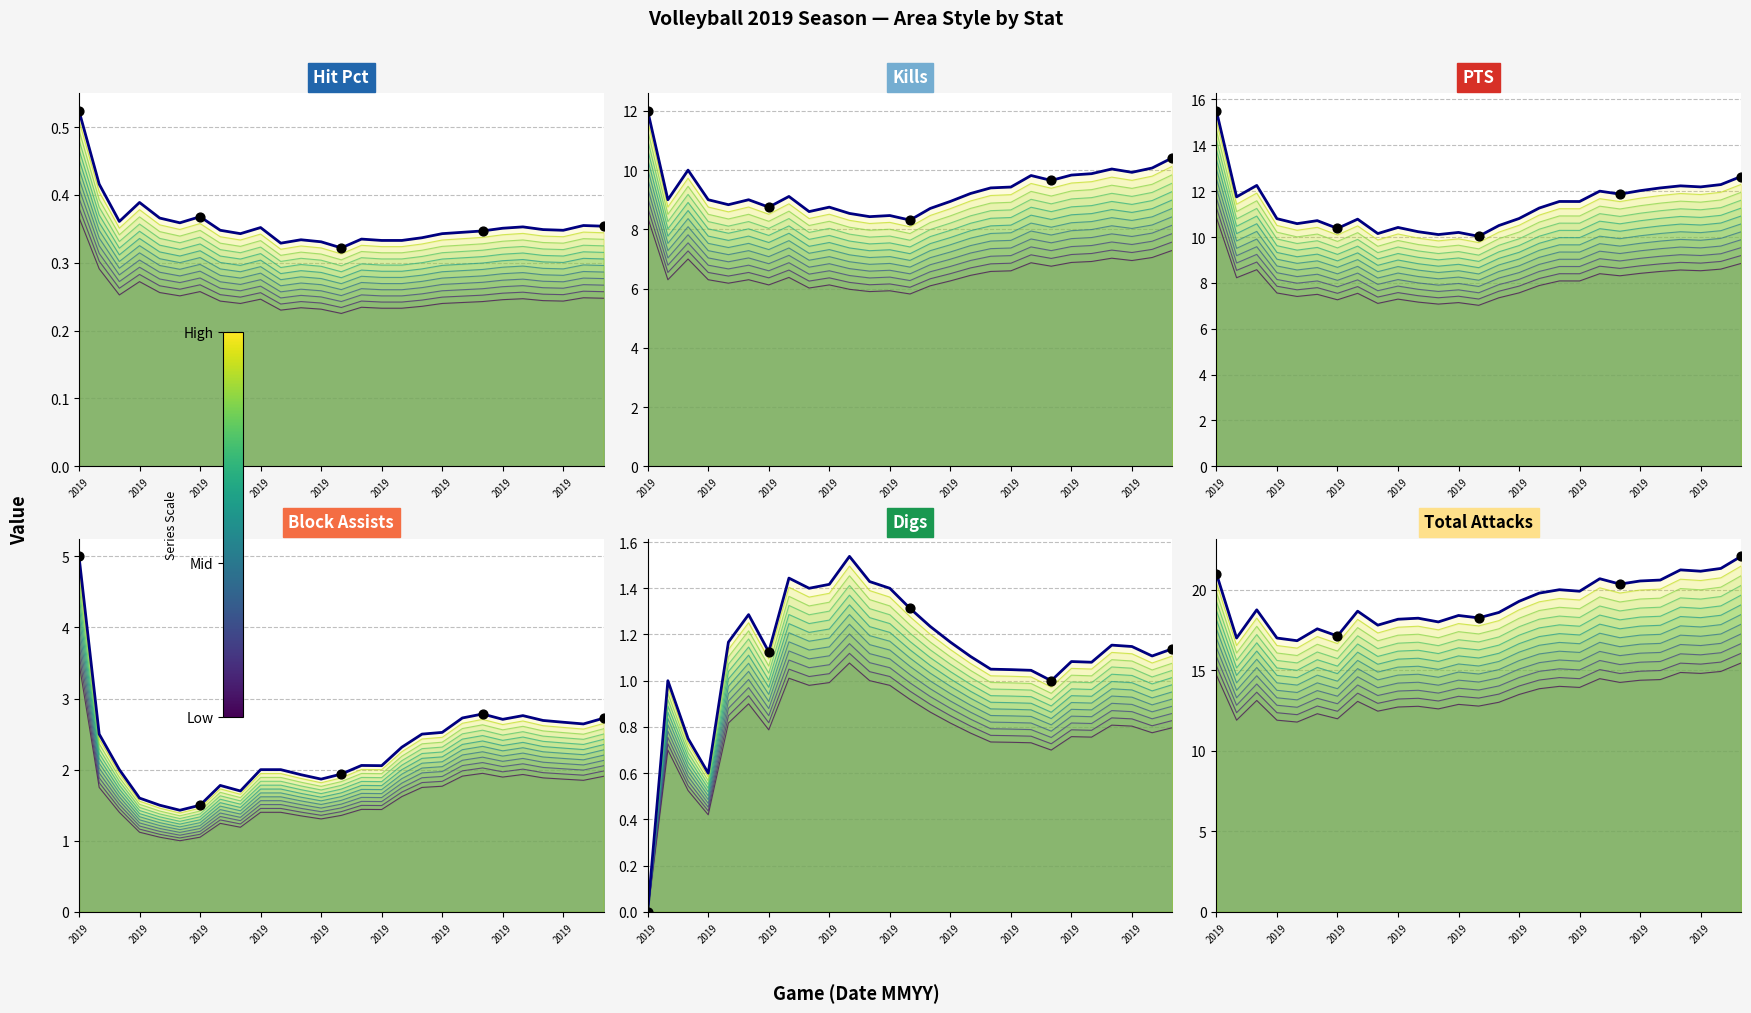

Which series contains the lowest Y value?

Digs